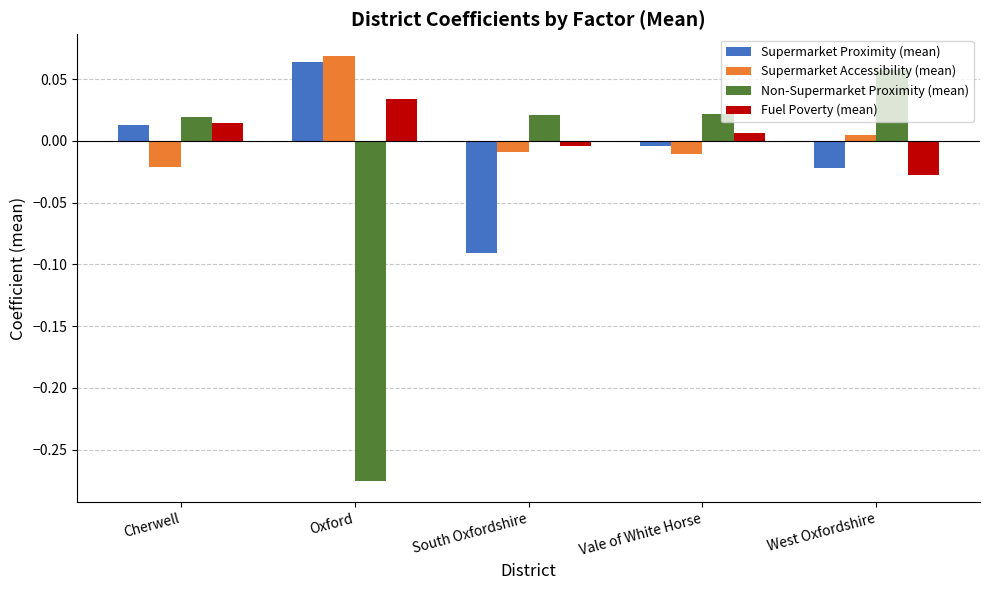

At which label does Supermarket Accessibility (mean) reach its minimum?

Cherwell